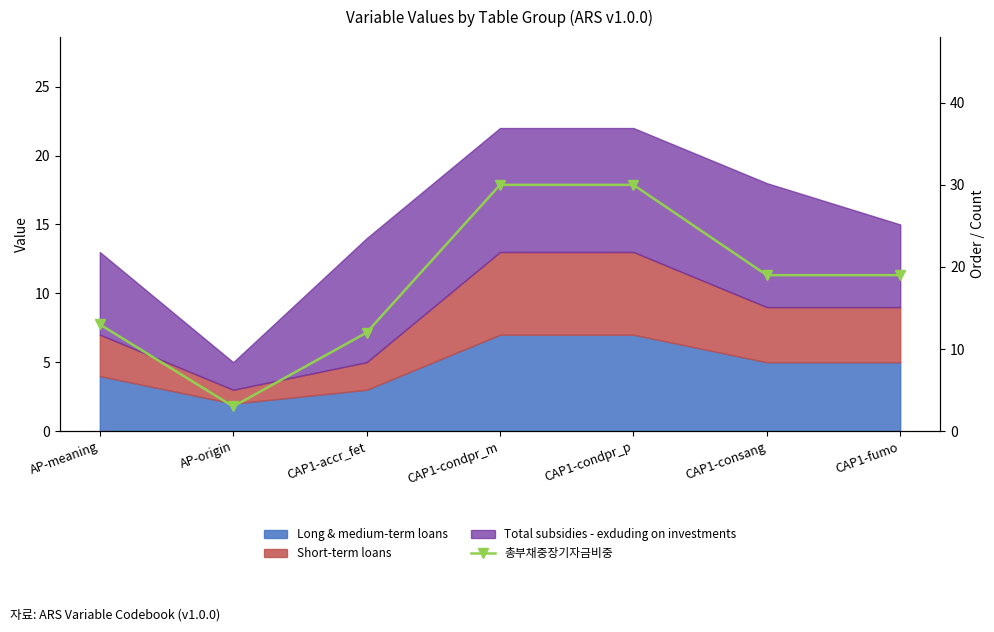

List the labels in order of value, largest first.

CAP1-condpr_m, CAP1-condpr_p, CAP1-consang, CAP1-fumo, AP-meaning, CAP1-accr_fet, AP-origin